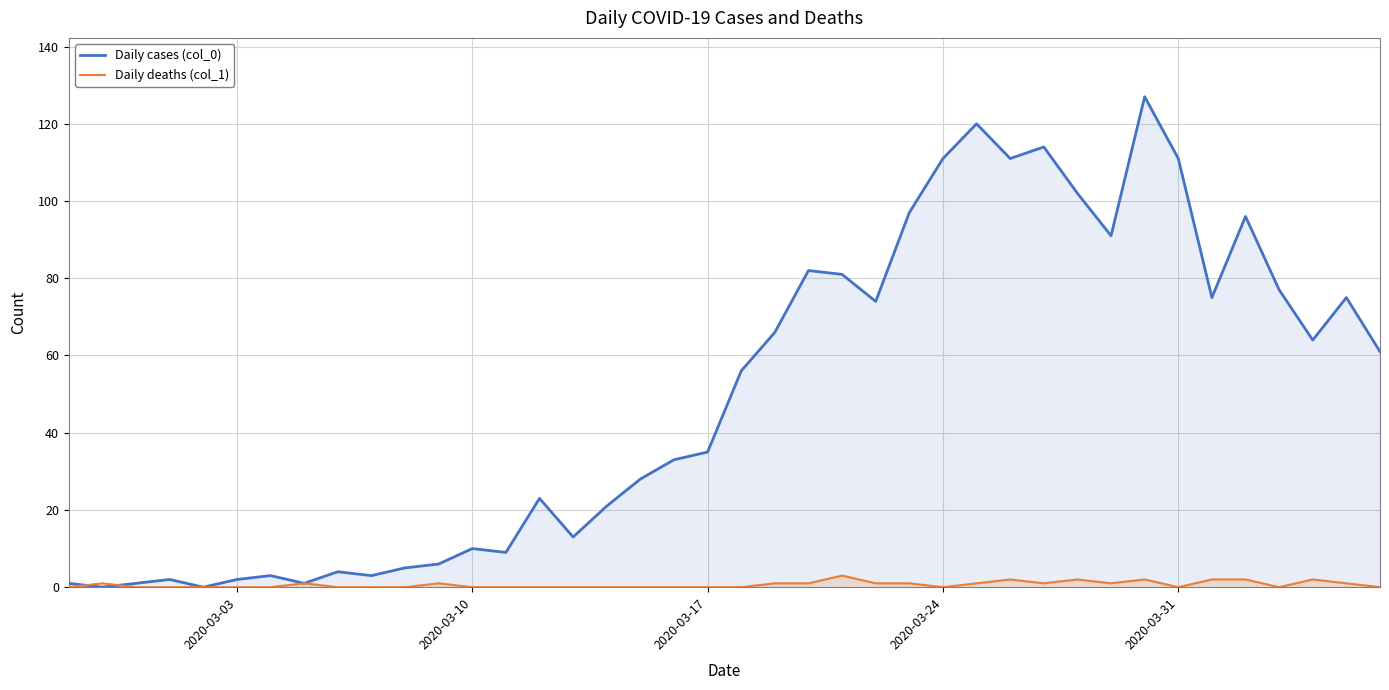

Rank the series by their average value, from highest to lowest.

Daily cases (col_0), Daily deaths (col_1)